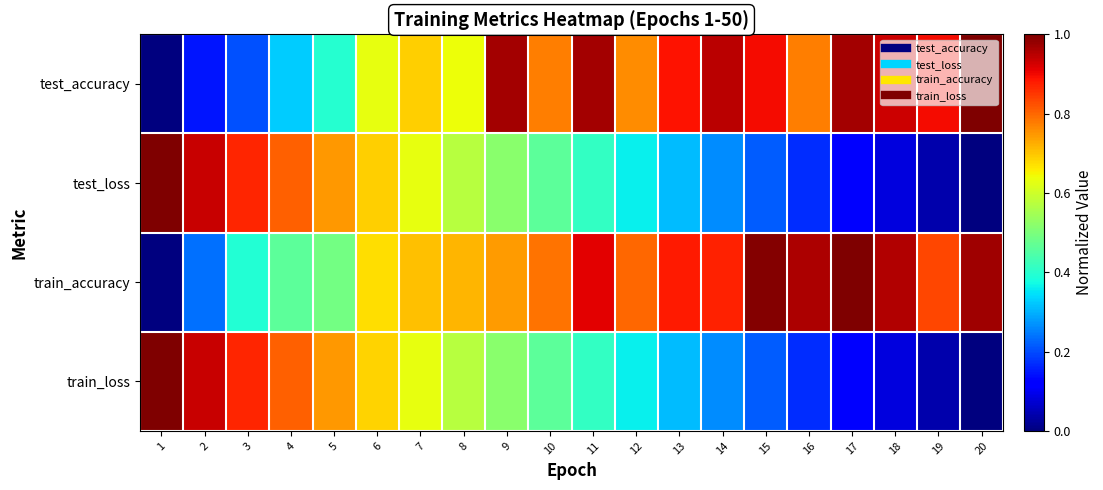

At which category is the sum across all series the highest?

9